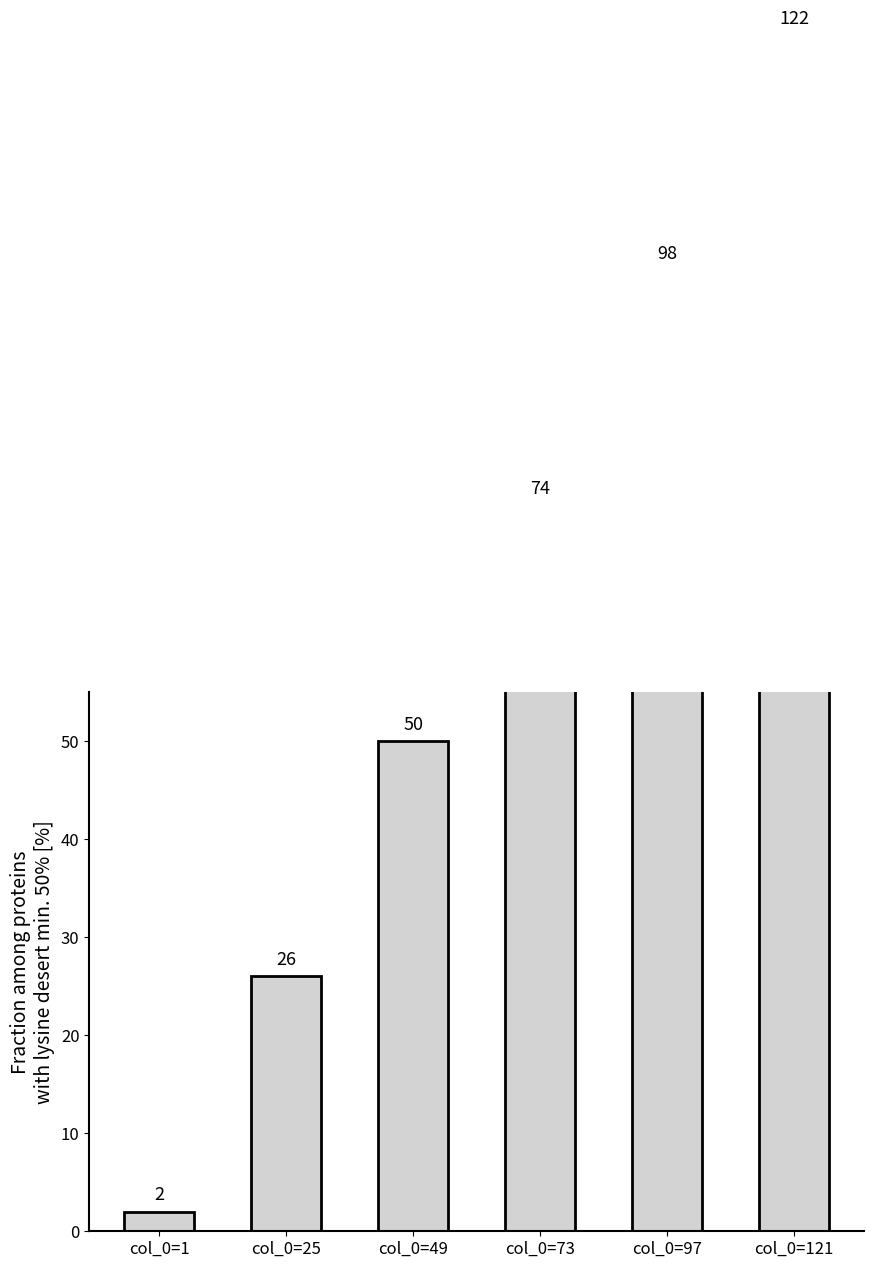

At which category does the chart reach its peak across all series?

col_0=121